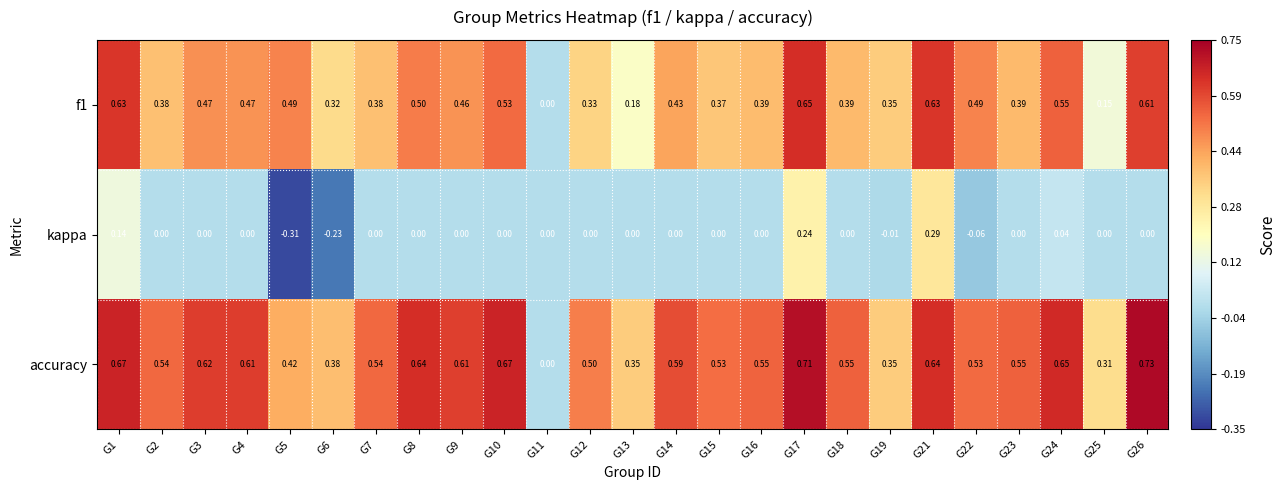

List the series in order of their overall mean, highest first.

accuracy, f1, kappa